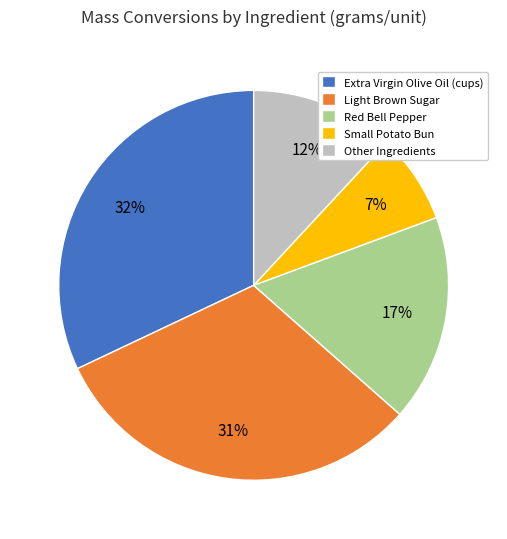

Which slice is the largest?

Extra Virgin Olive Oil (cups)